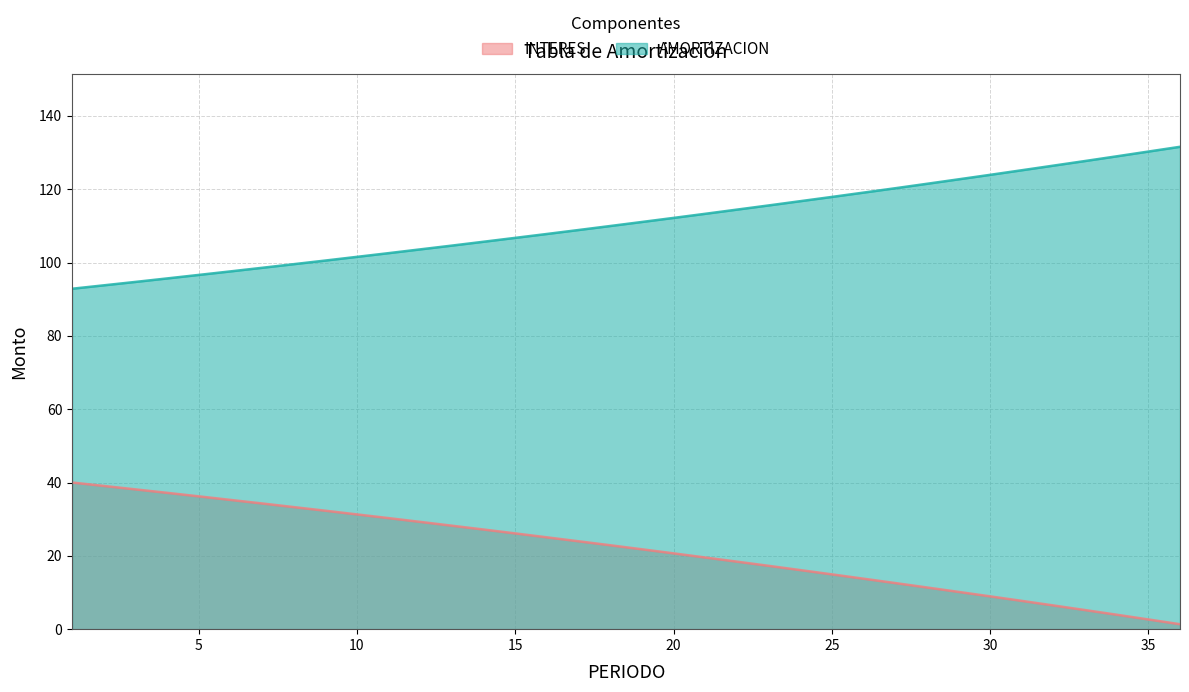

What is the value of the INTERES point at the 17th from the left?

24.0